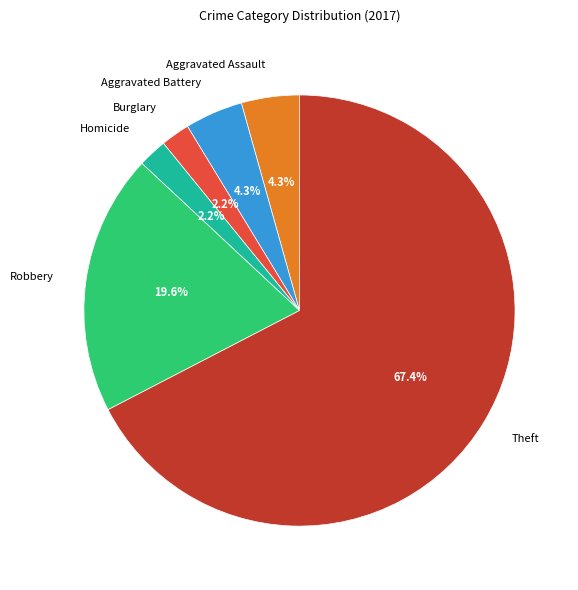

Which category has the biggest portion of the pie?

Theft